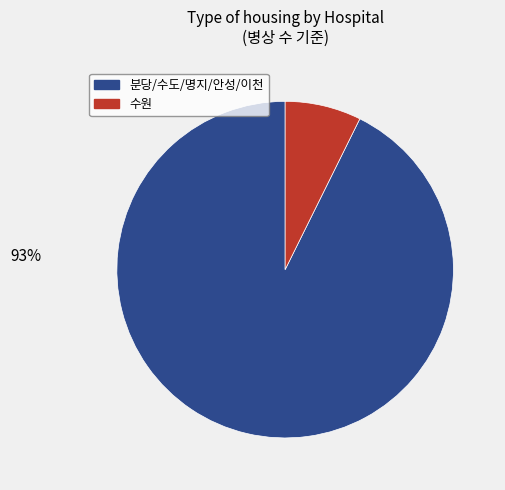

Does any single category account for the majority?

Yes